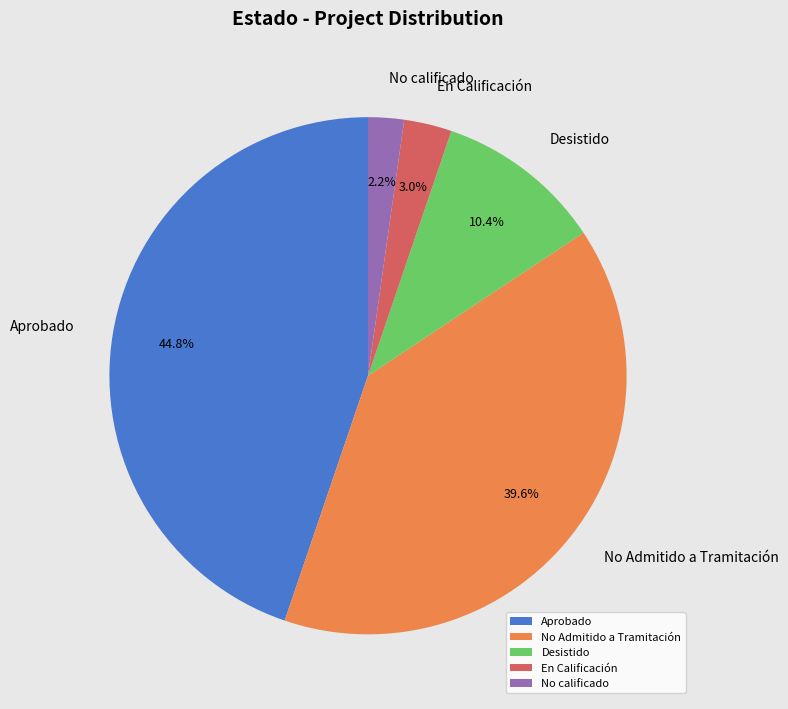

What is the total percentage of En Calificación and No calificado?

5.2%